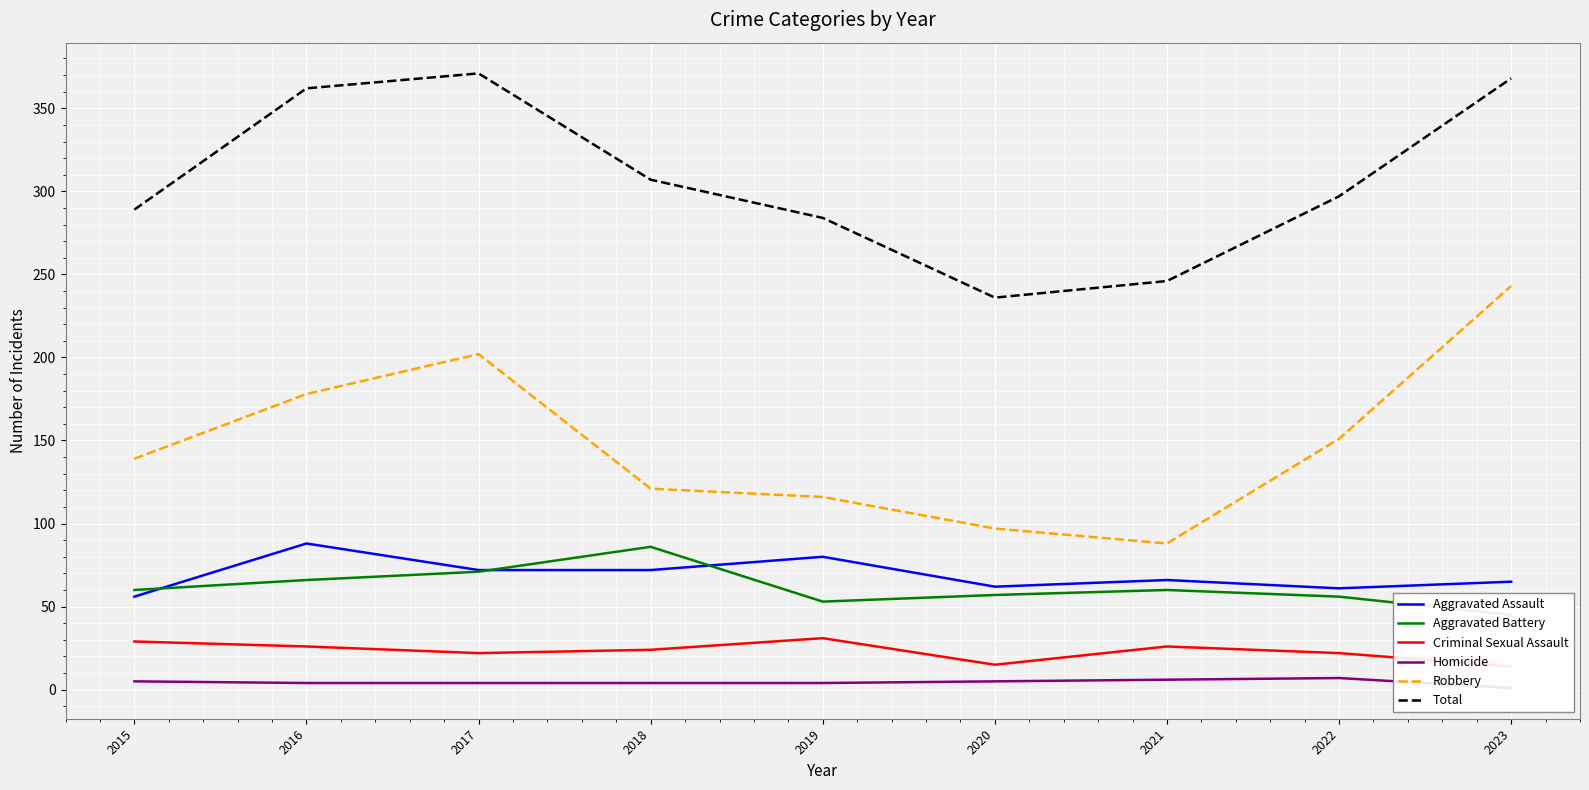

True or false: Homicide has more than 0 interior local peaks.

True